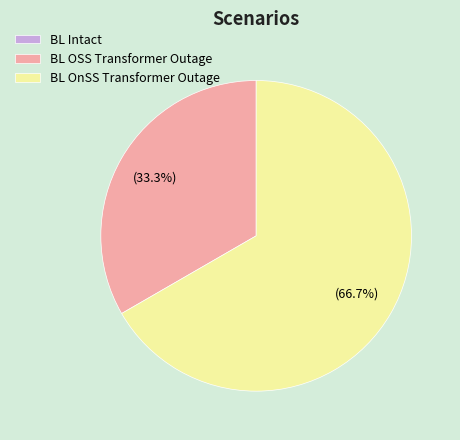

True or false: BL OSS Transformer Outage accounts for 42% of the total.

False